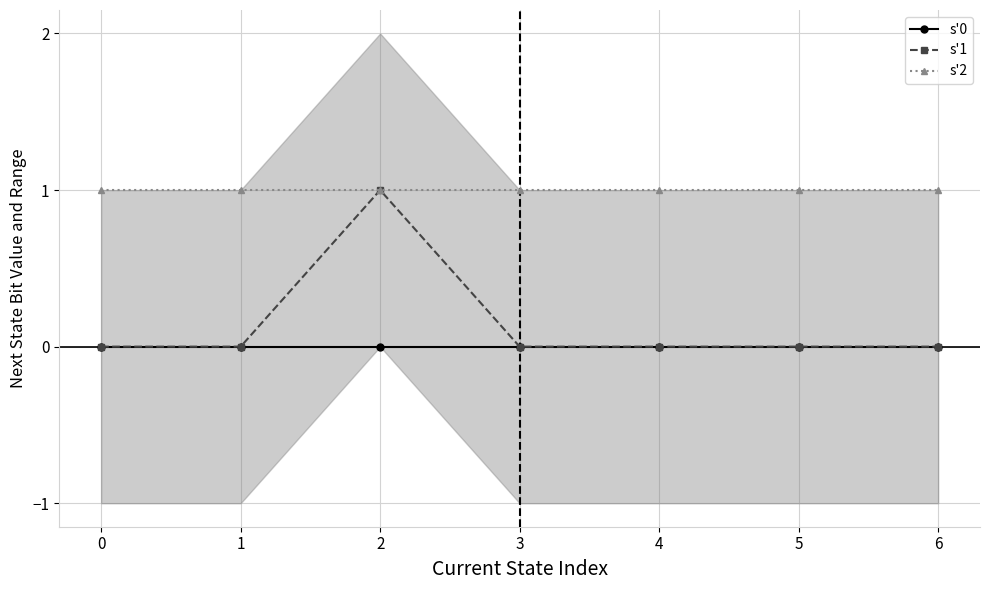

What are all the series names shown in the legend?

s'0, s'1, s'2